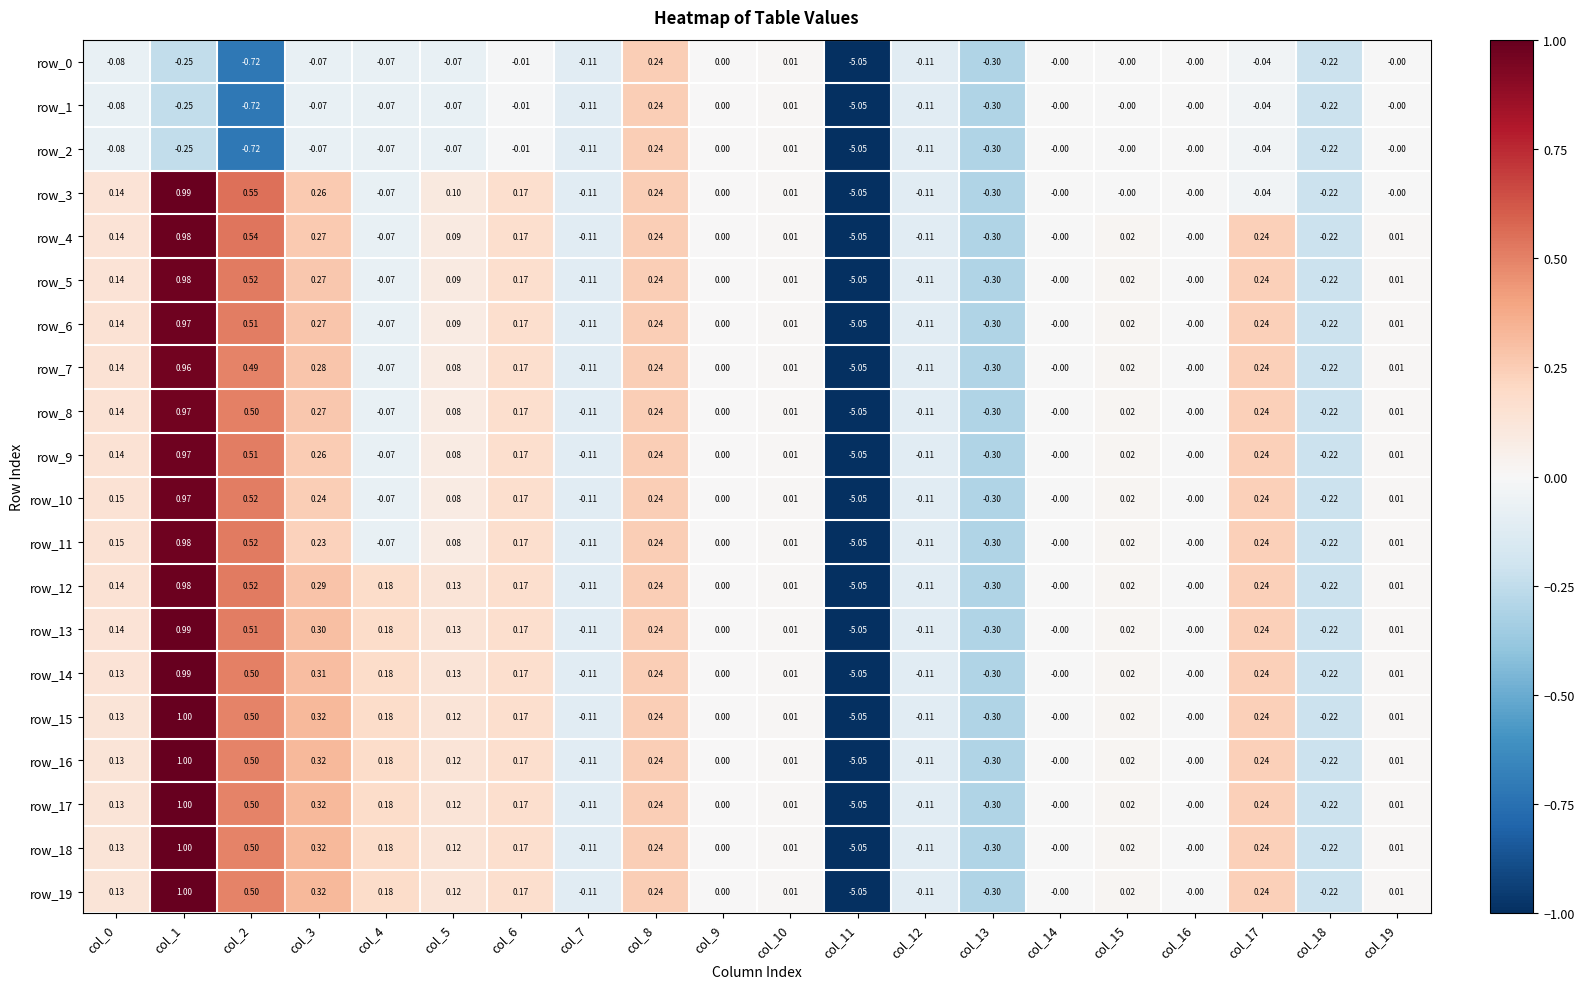

How many values in row_16 are below zero?

5